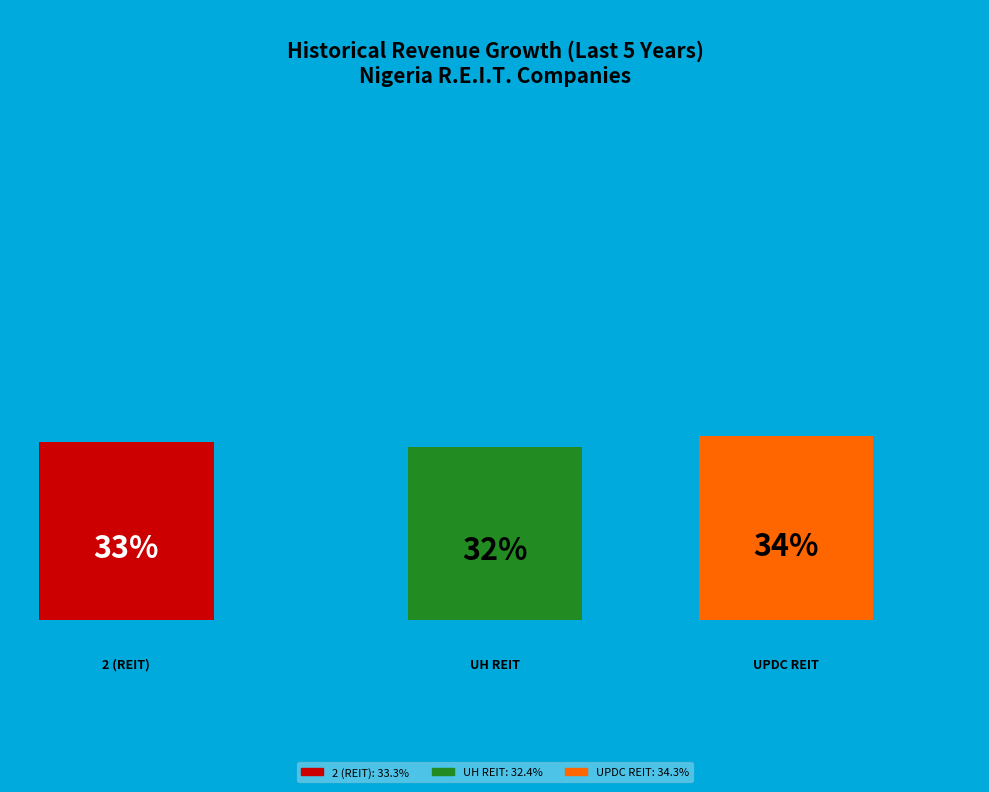

Which category has the biggest portion of the pie?

UPDC Real Estate Investment Trust